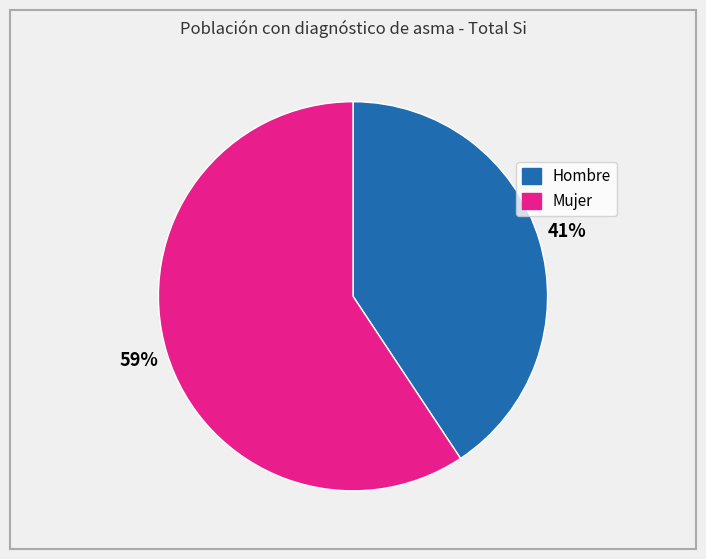

Between Hombre and Mujer, which is larger?

Mujer